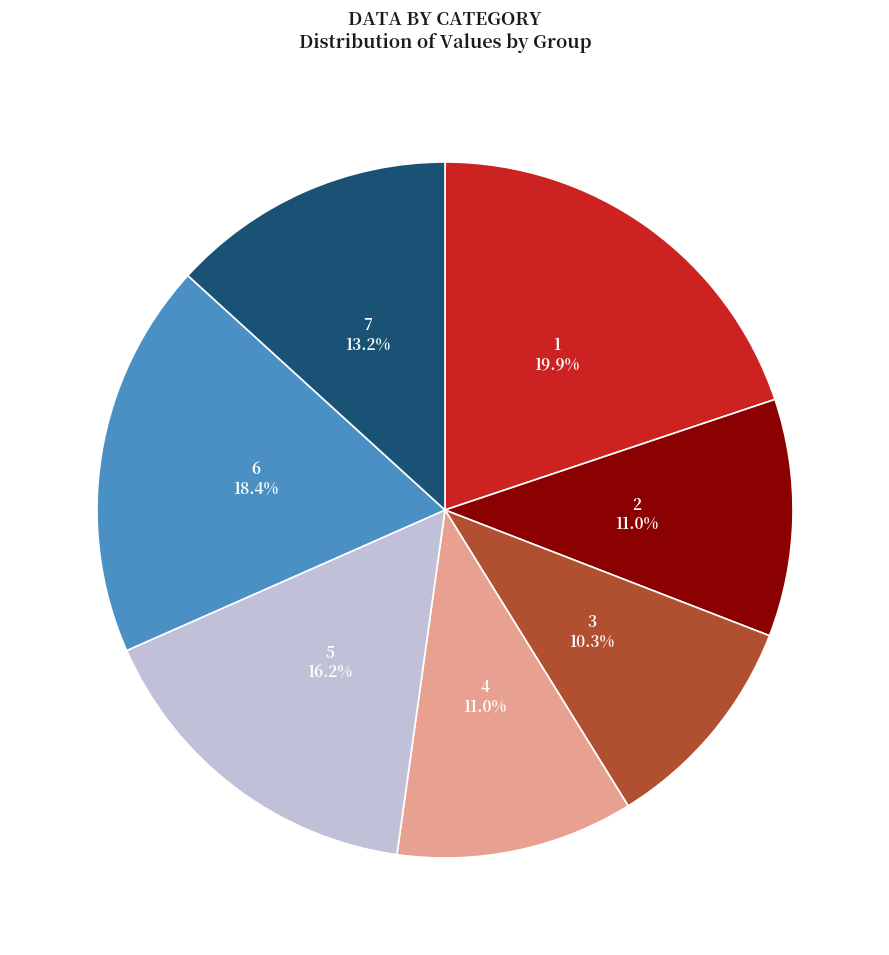

Does any single category account for the majority?

No